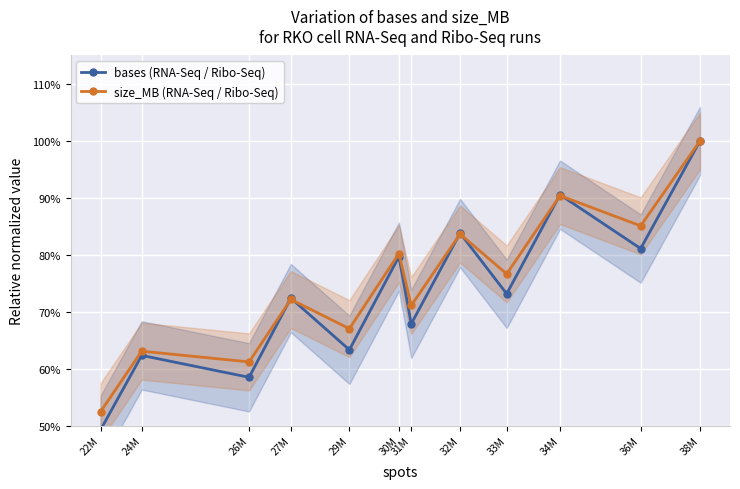

What are all the series names shown in the legend?

bases (RNA-Seq / Ribo-Seq), size_MB (RNA-Seq / Ribo-Seq)